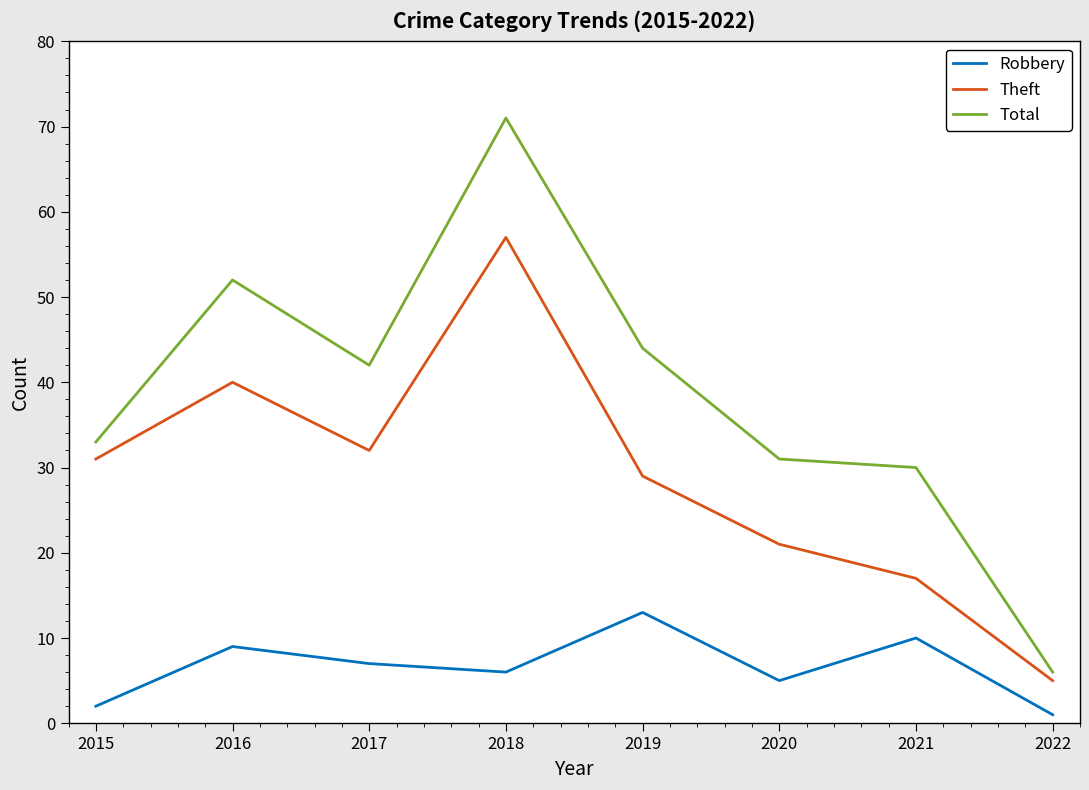

How many lines are shown in the chart?

3